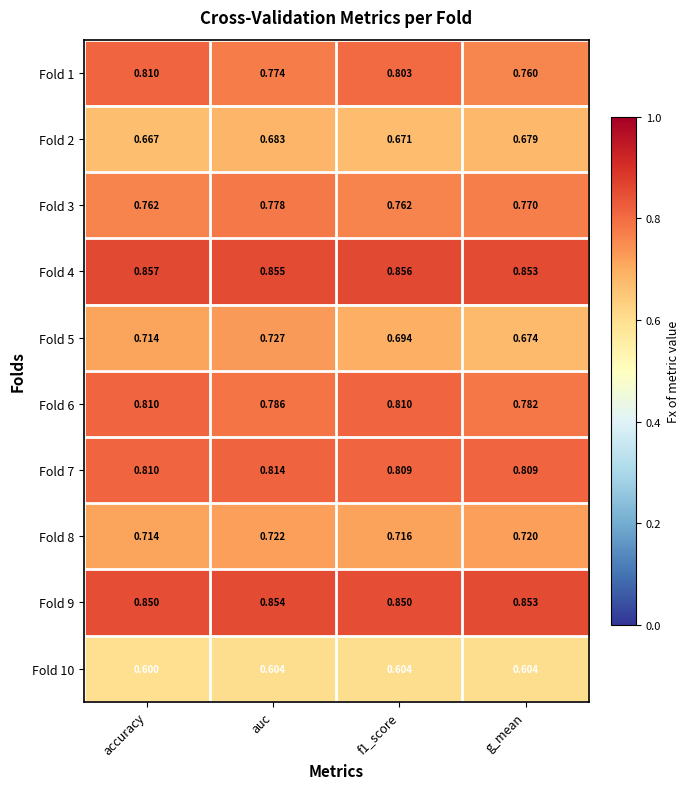

At which label does Fold 8 reach its minimum?

accuracy